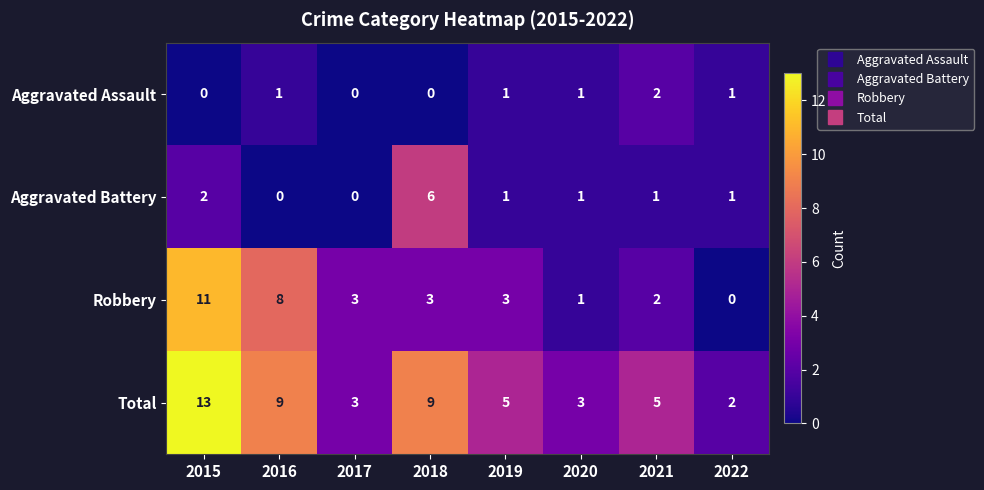

How many data points does each series have?

8